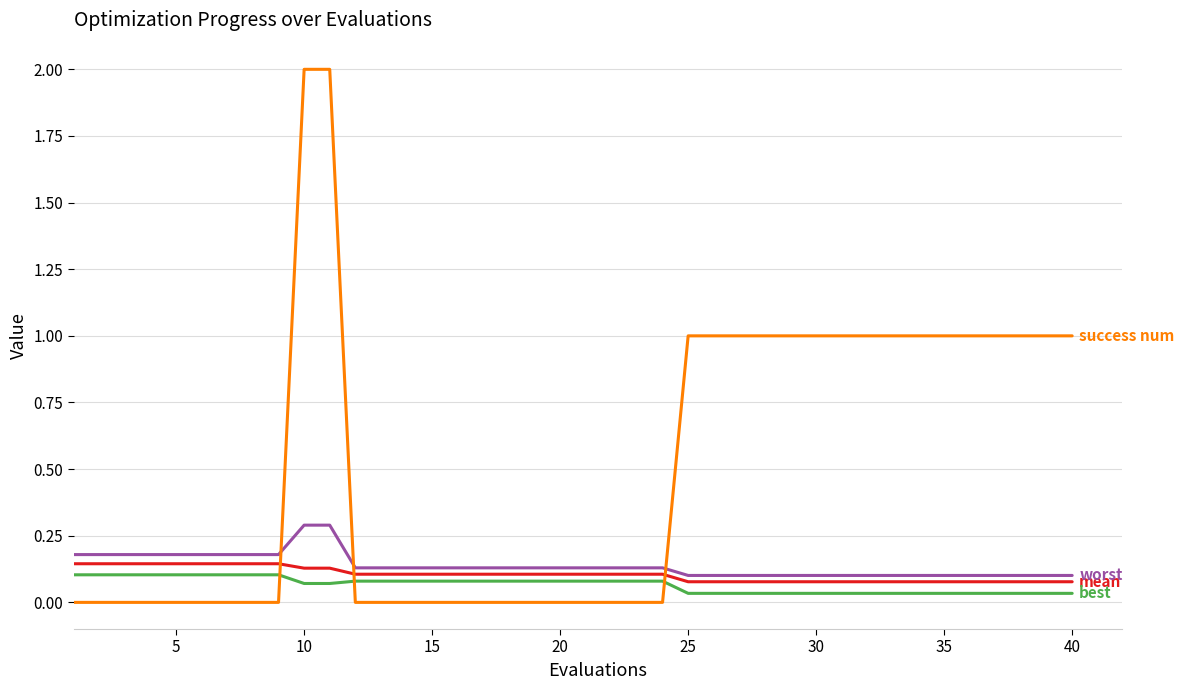

What is the maximum value shown in the chart?

2.0